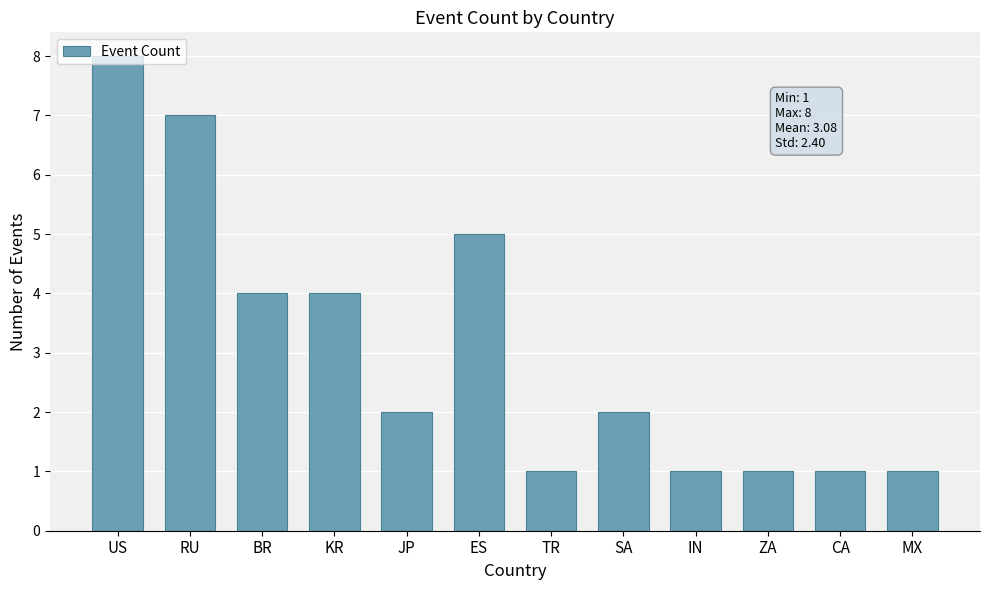

Reading right to left, transcribe all the data shown in this chart.

1	1	1	1	2	1	5	2	4	4	7	8